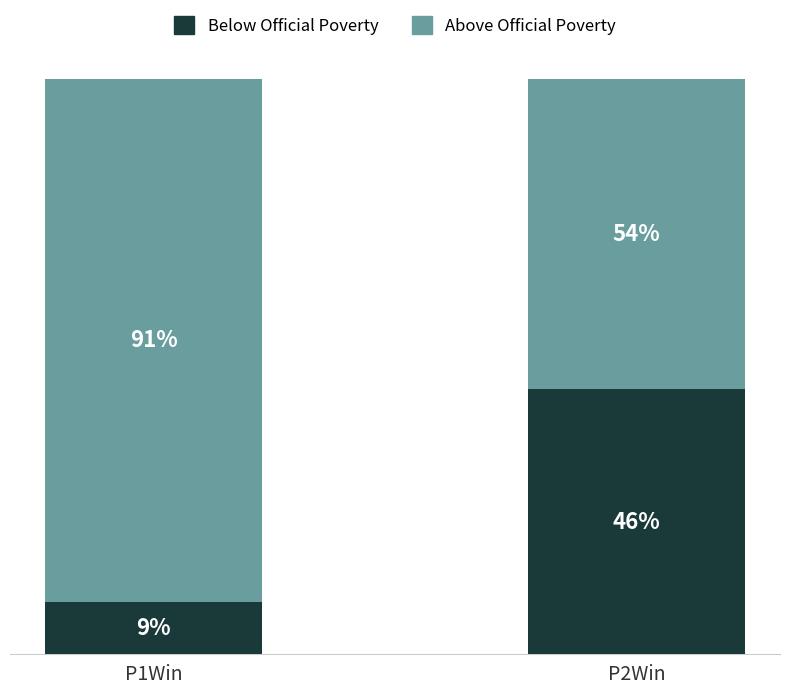

List the labels in order of Below Official Poverty value, largest first.

P2Win, P1Win